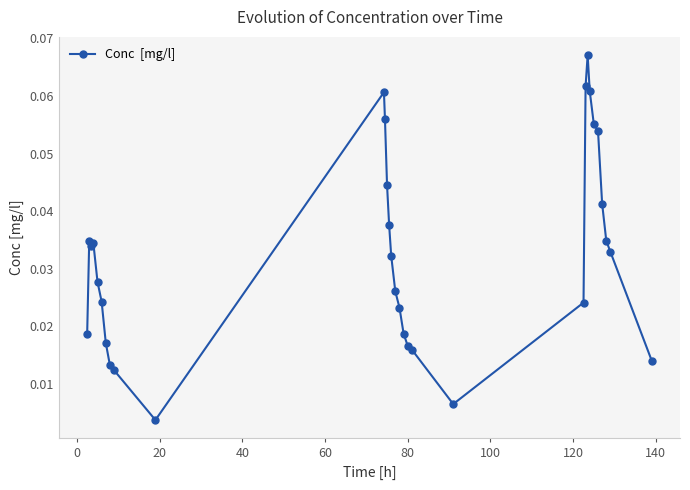

What is the sum of all values?

1.0